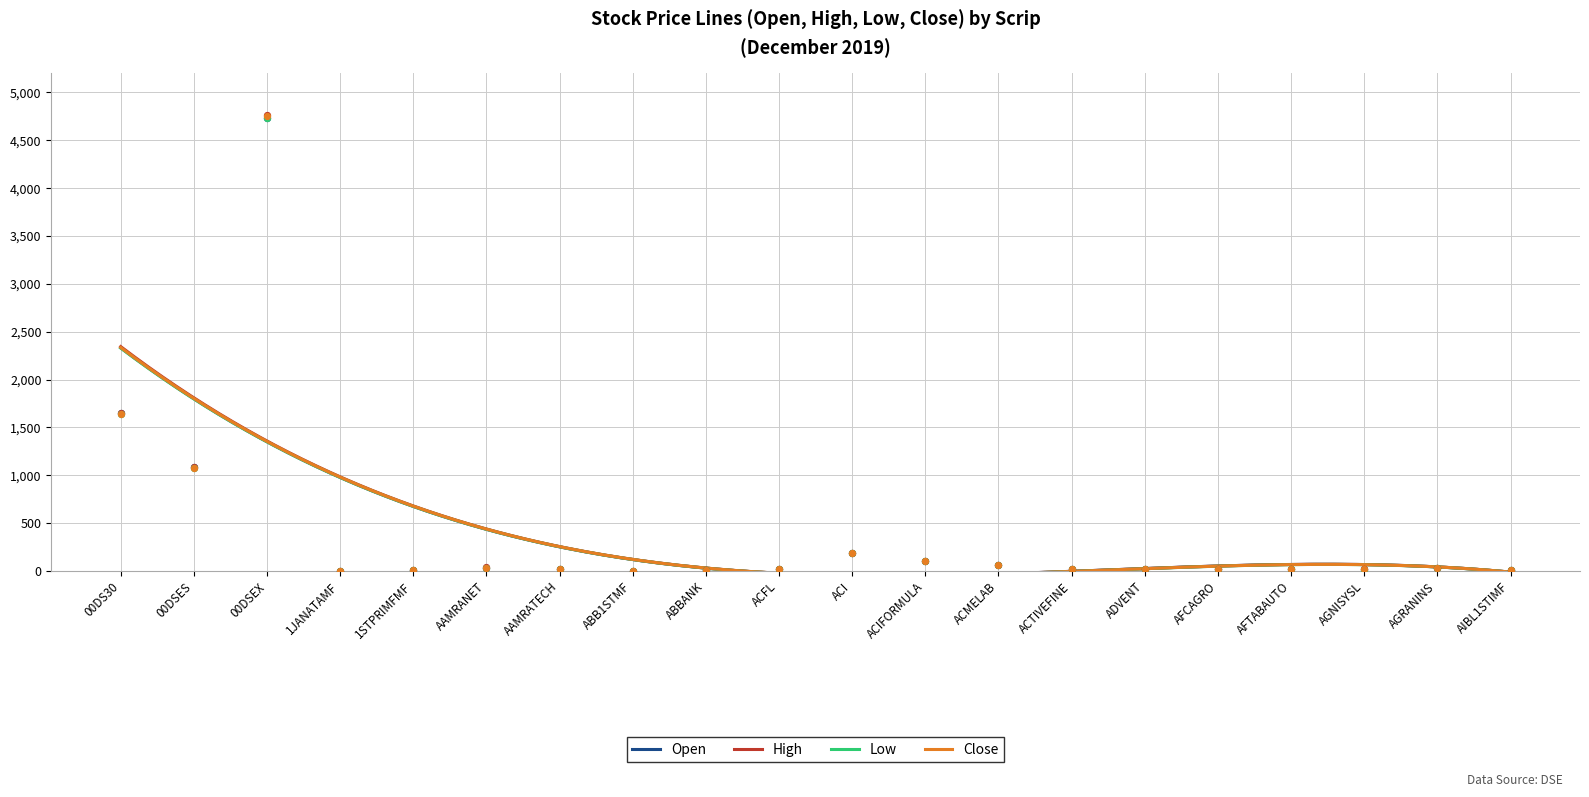

Is the value of Close at AGNISYSL greater than the value of High at AAMRANET?

No